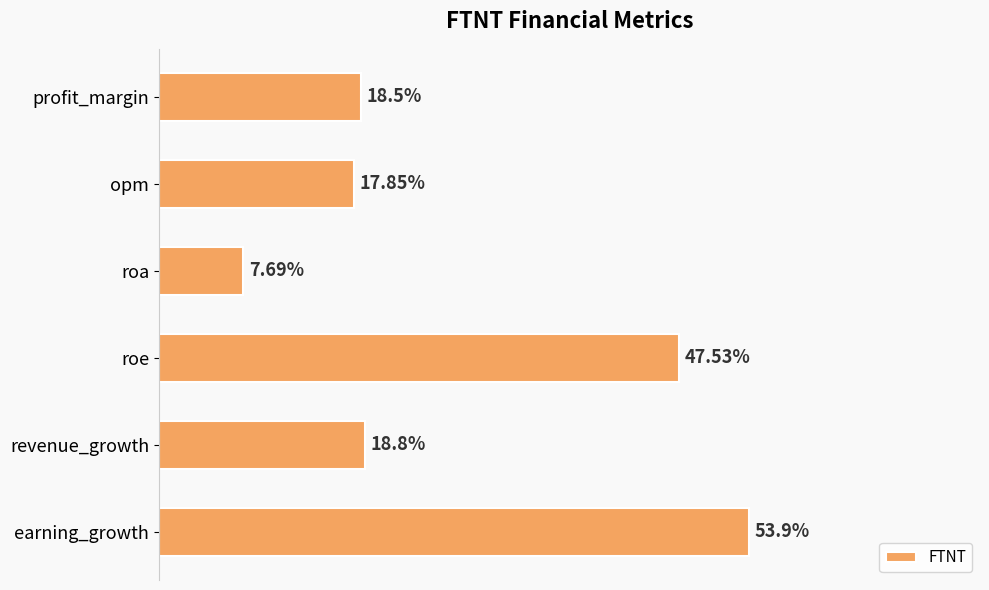

What is the label of the 3rd bar from the top?

roa